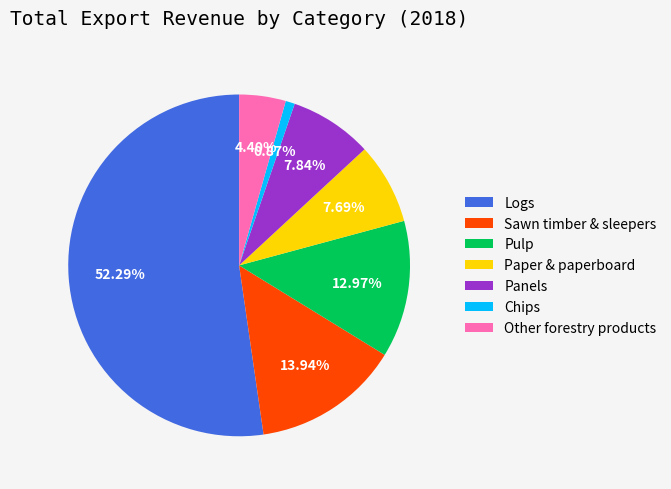

Is there any slice that represents more than half of the pie?

Yes